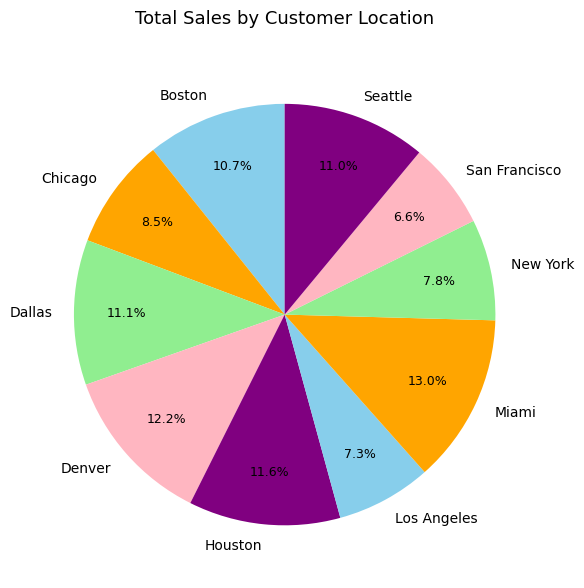

To the nearest percent, what is the combined percentage of New York and San Francisco?

14%